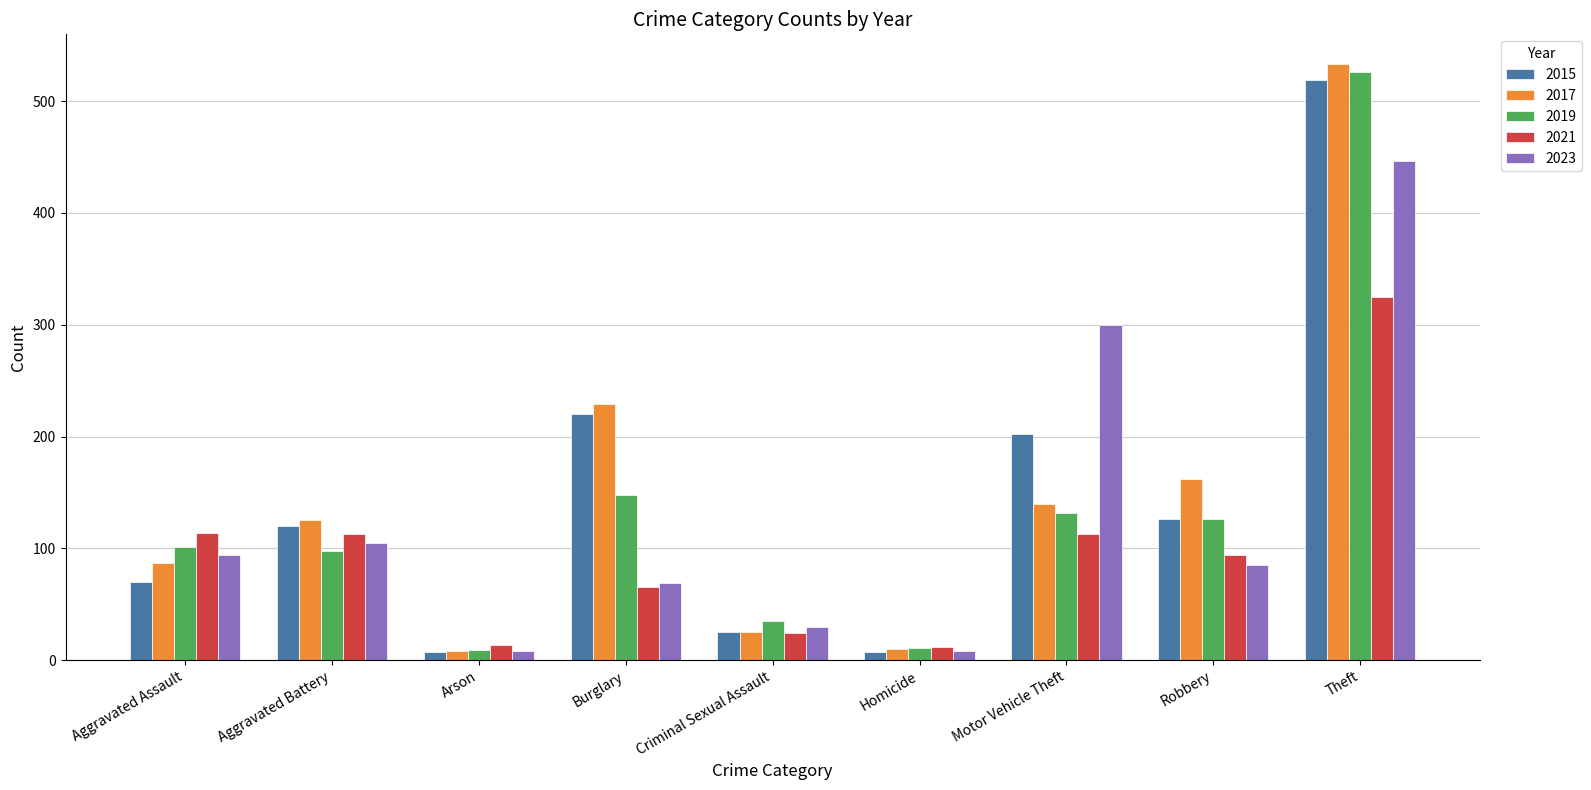

Which series changed the most between Motor Vehicle Theft and Robbery?

2023